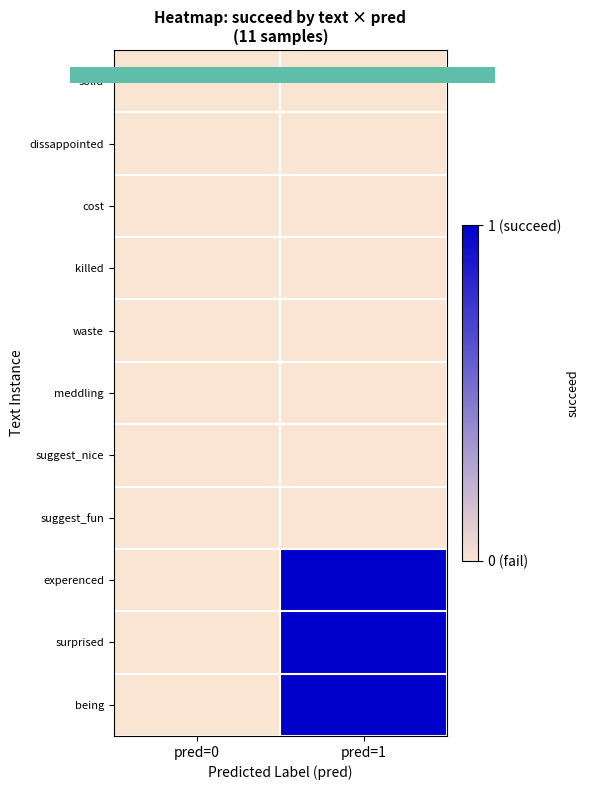

Reading left to right, transcribe all the data shown in this chart.

solid: pred=0=0	pred=1=0
dissappointed: pred=0=0	pred=1=0
cost: pred=0=0	pred=1=0
killed: pred=0=0	pred=1=0
waste: pred=0=0	pred=1=0
meddling: pred=0=0	pred=1=0
suggest_nice: pred=0=0	pred=1=0
suggest_fun: pred=0=0	pred=1=0
experenced: pred=0=0	pred=1=1
surprised: pred=0=0	pred=1=1
being: pred=0=0	pred=1=1